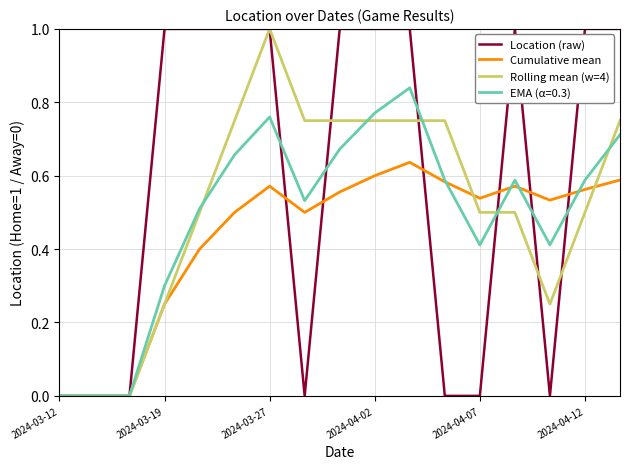

True or false: Rolling mean (w=4) and Location (raw) intersect in this chart.

True